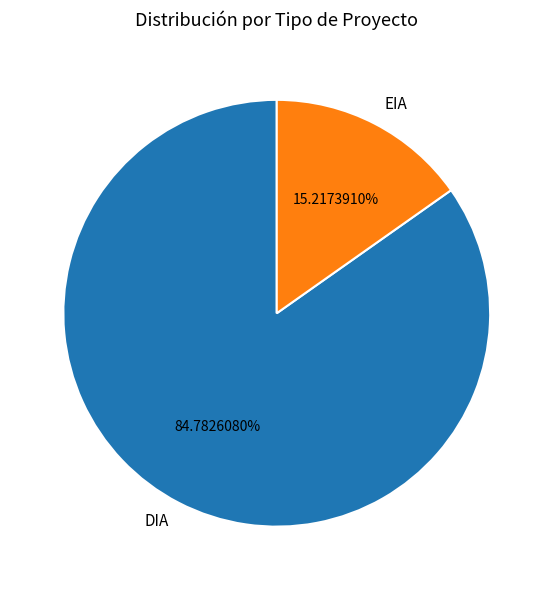

Count the number of slices in the pie.

2